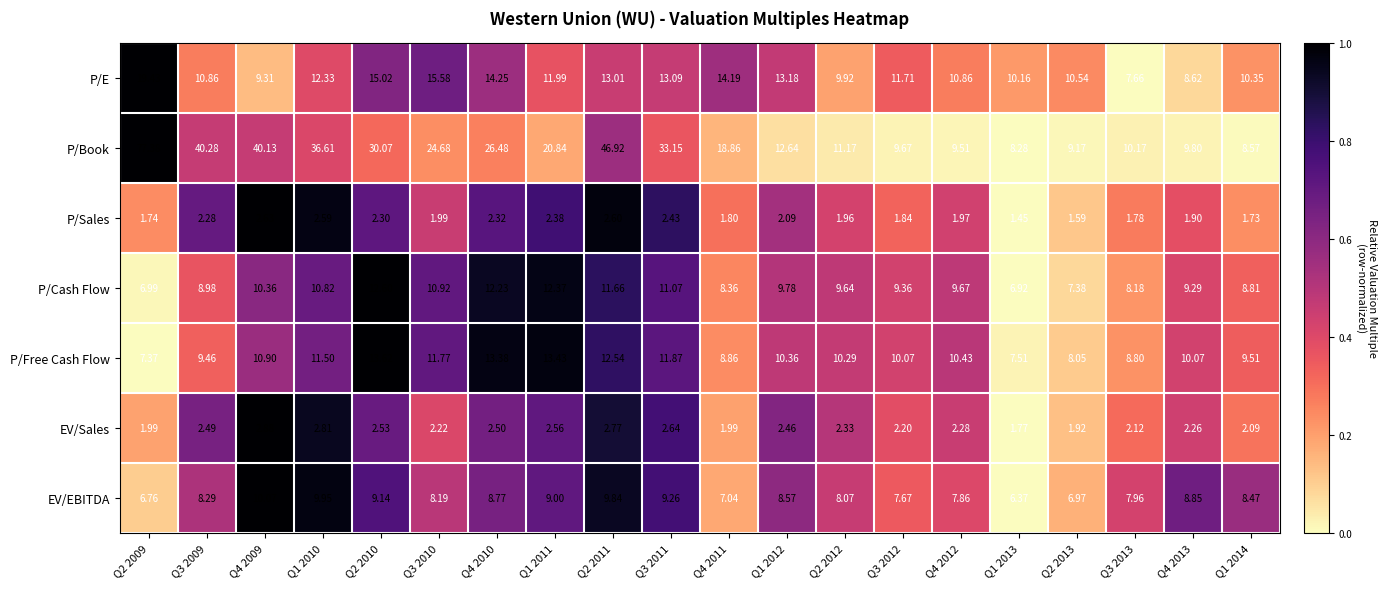

Between Q2 2010 and Q2 2013, which series saw the biggest shift?

P/Book